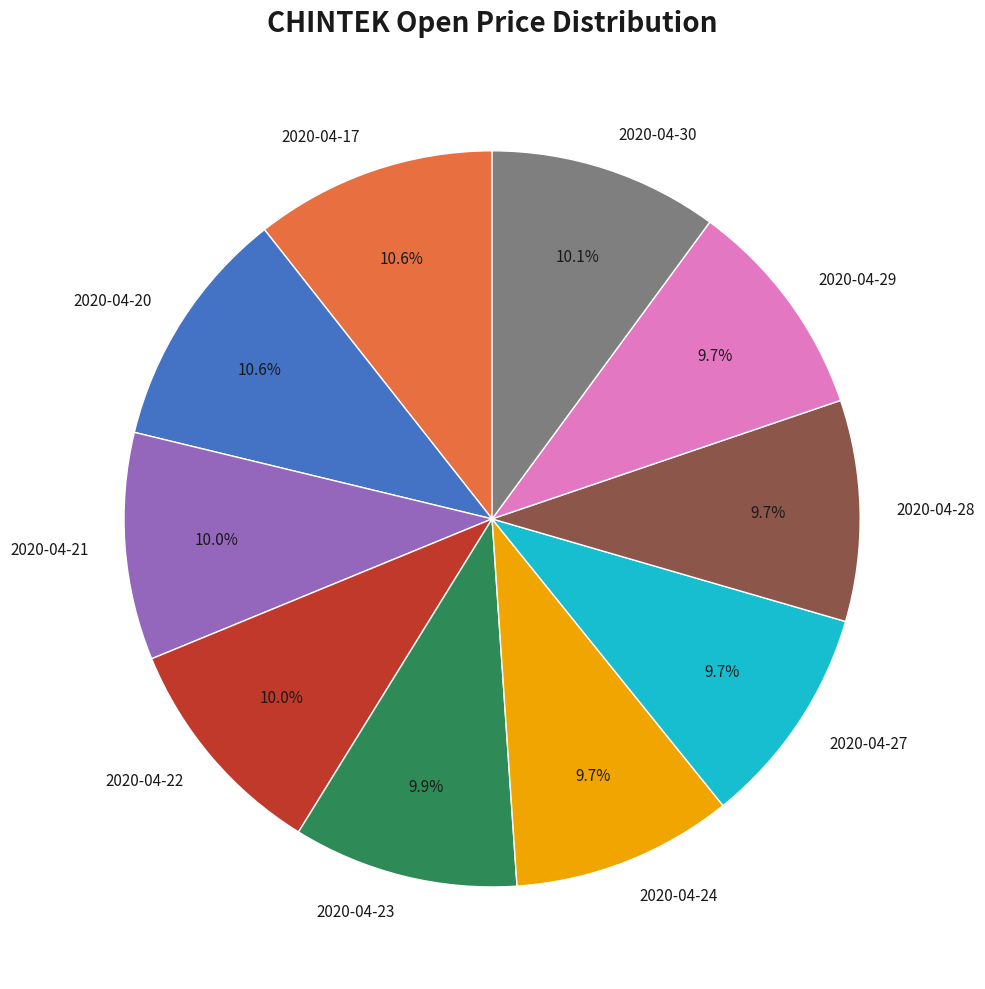

What percentage do 2020-04-28 and 2020-04-23 together represent?

19.6%